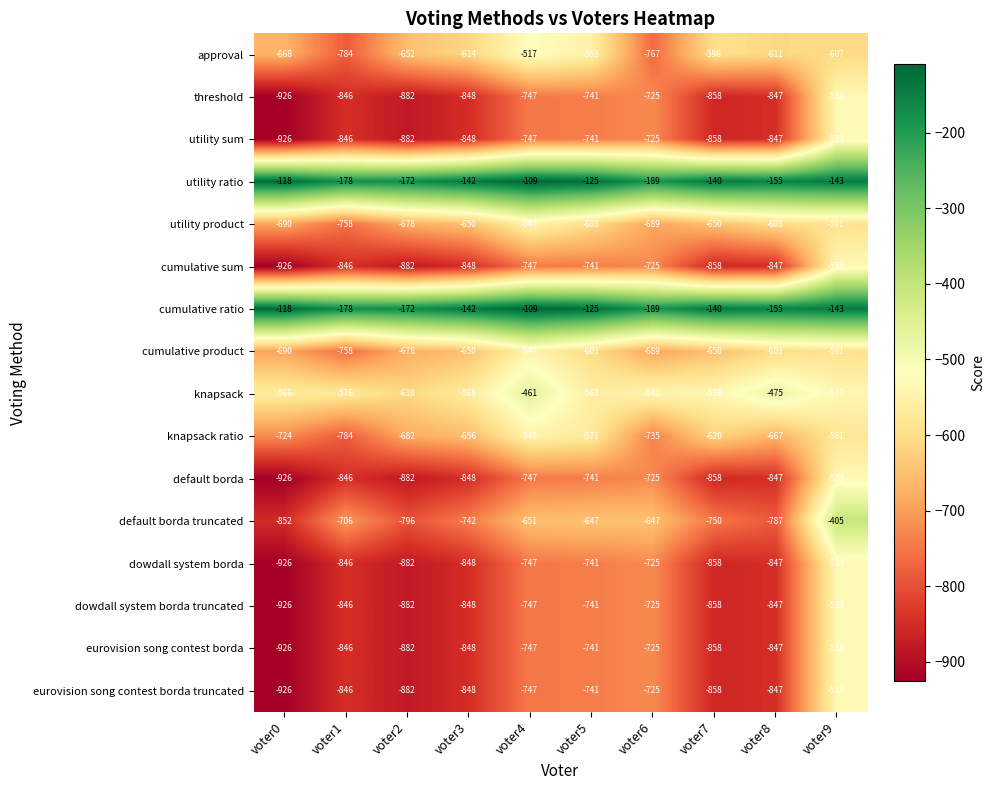

The value of default borda at voter4 is -239. True or false?

False